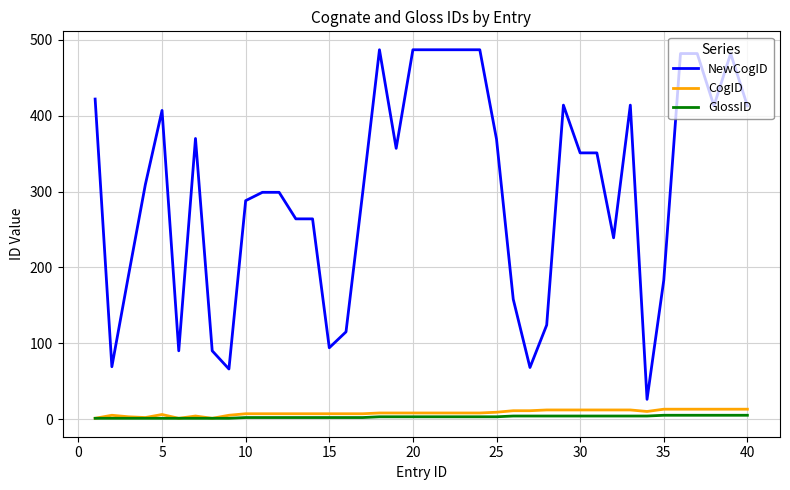

What is the difference between the second highest and second lowest values in the NewCogID series?

421